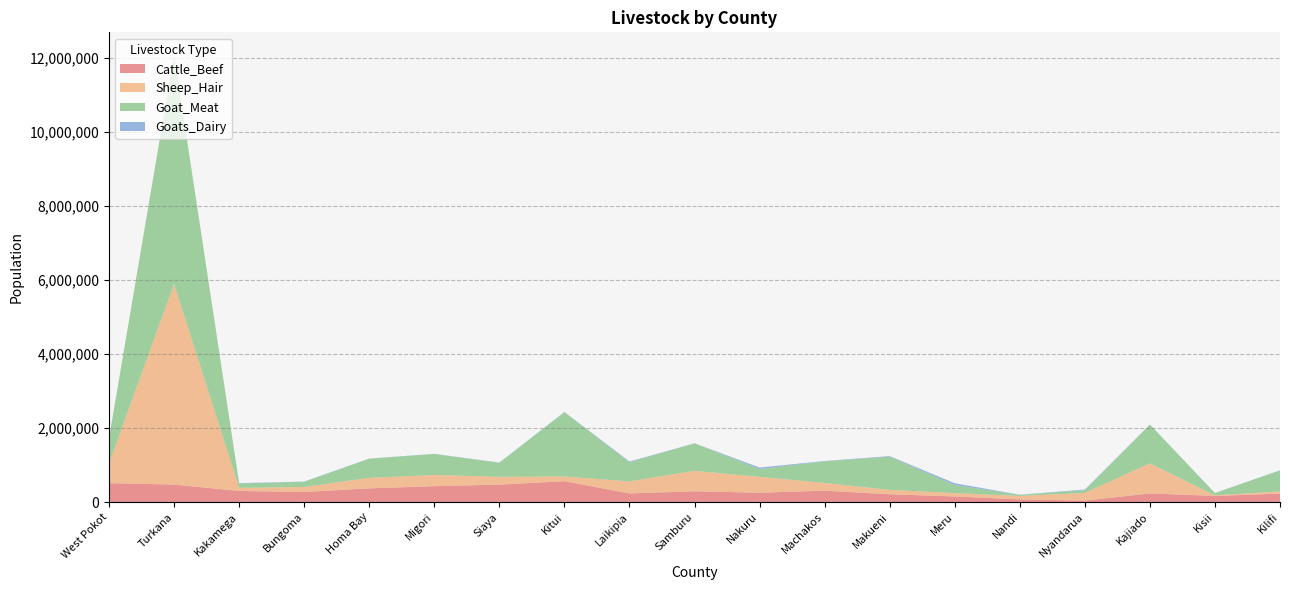

Reading left to right, extract all data points from this chart.

Cattle_Beef: West Pokot=509467	Turkana=471349	Kakamega=300182	Bungoma=271528	Homa Bay=369827	Migori=429027	Siaya=469956	Kitui=563089	Laikipia=232266	Samburu=289058	Nakuru=251916	Machakos=305950	Makueni=210163	Meru=150000	Nandi=71040	Nyandarua=38380	Kajiado=232266	Kisii=164383	Kilifi=226835
Sheep_Hair: West Pokot=533144	Turkana=5426924	Kakamega=83542	Bungoma=134812	Homa Bay=283398	Migori=302841	Siaya=211090	Kitui=127656	Laikipia=325513	Samburu=554018	Nakuru=428600	Machakos=210255	Makueni=118663	Meru=90960	Nandi=93743	Nyandarua=207470	Kajiado=814402	Kisii=15073	Kilifi=59300
Goat_Meat: West Pokot=681253	Turkana=6197716	Kakamega=117830	Bungoma=139933	Homa Bay=516832	Migori=567905	Siaya=376537	Kitui=1738311	Laikipia=518469	Samburu=741666	Nakuru=210363	Machakos=585340	Makueni=897201	Meru=218090	Nandi=29356	Nyandarua=72040	Kajiado=1045810	Kisii=62233	Kilifi=569365
Goats_Dairy: West Pokot=884	Turkana=324	Kakamega=9597	Bungoma=6763	Homa Bay=4844	Migori=3509	Siaya=9199	Kitui=6113	Laikipia=18186	Samburu=3393	Nakuru=40742	Machakos=7765	Makueni=15780	Meru=48210	Nandi=3542	Nyandarua=18965	Kajiado=3232	Kisii=2376	Kilifi=3101